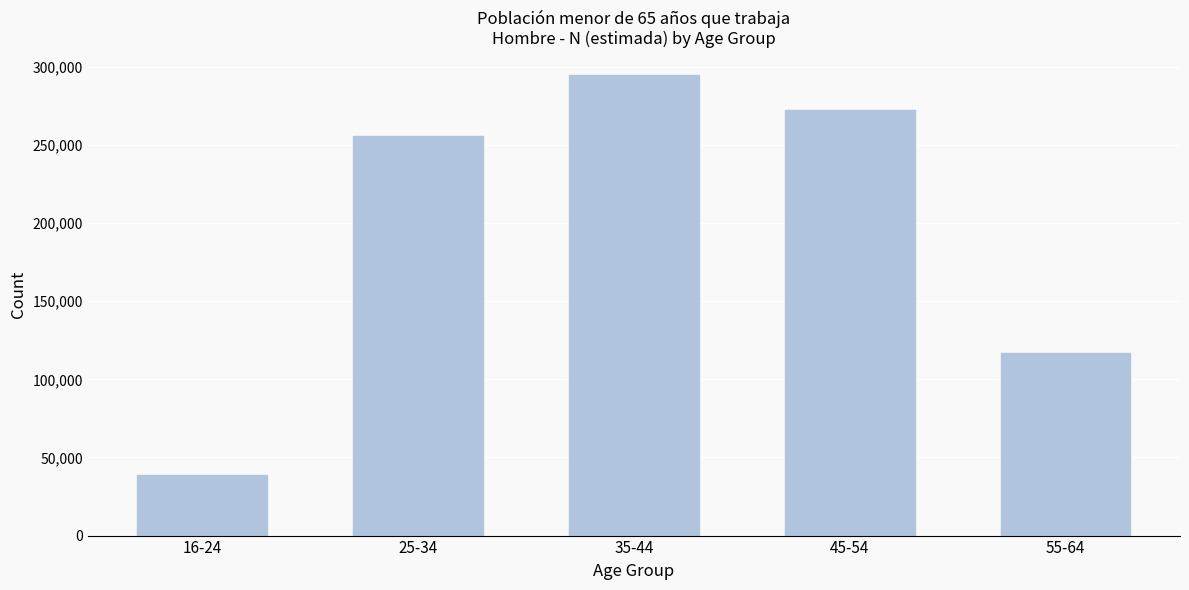

Reading left to right, transcribe all the data shown in this chart.

38745	255481	294566	272219	116651